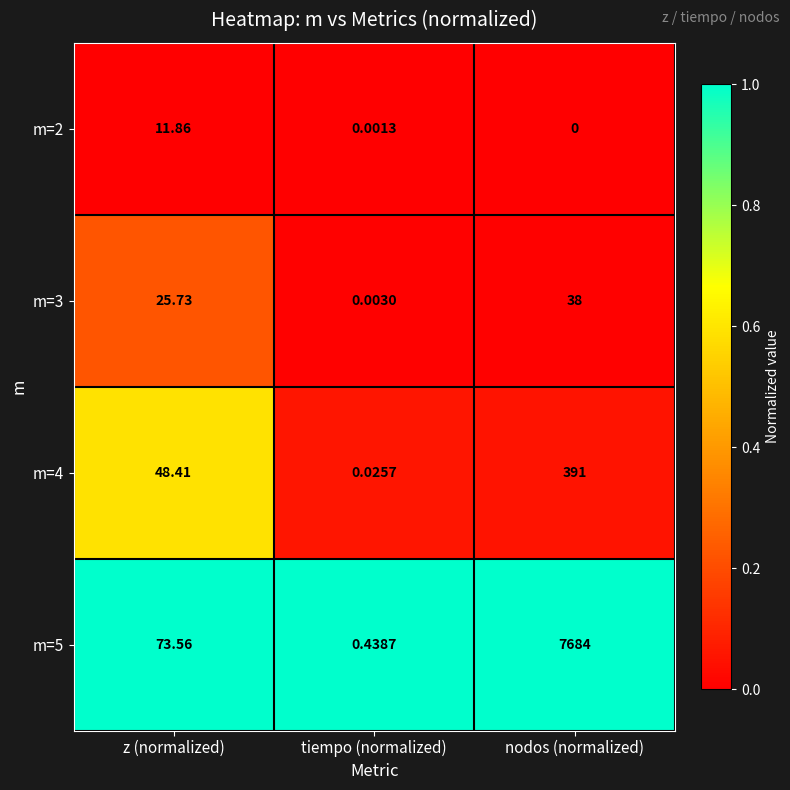

At which category is the sum across all series the highest?

nodos (normalized)